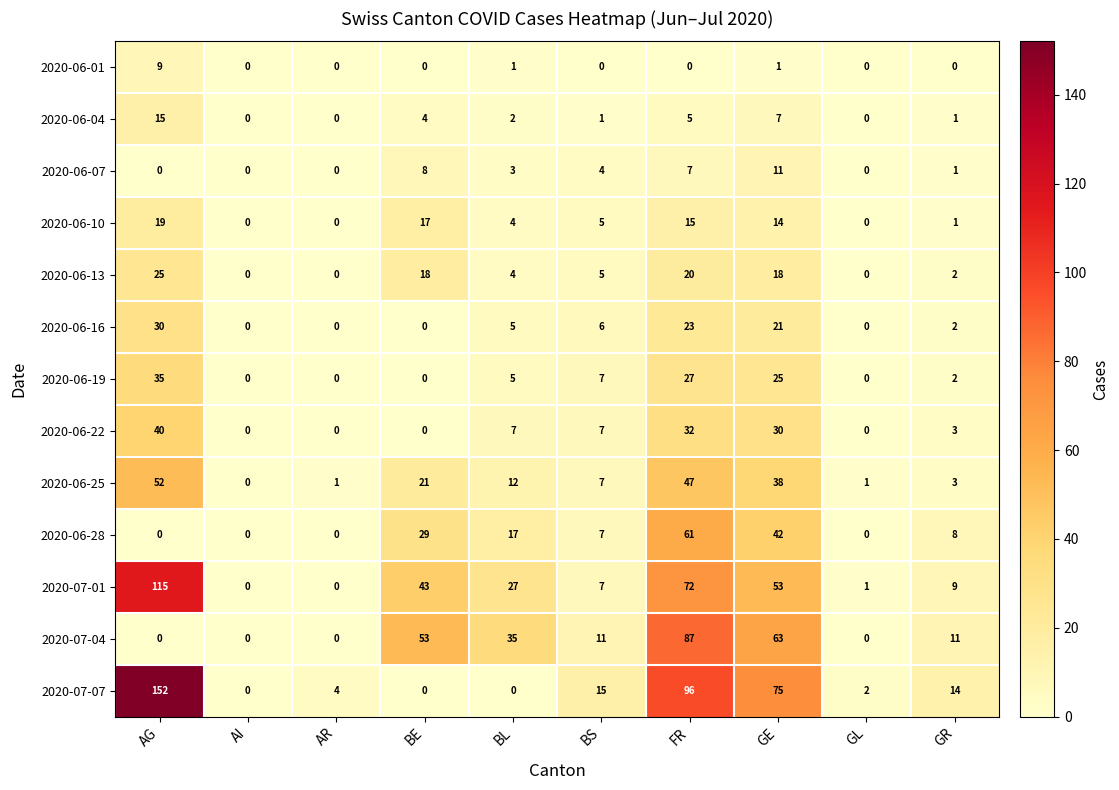

What is the total value across all series at AG?

492